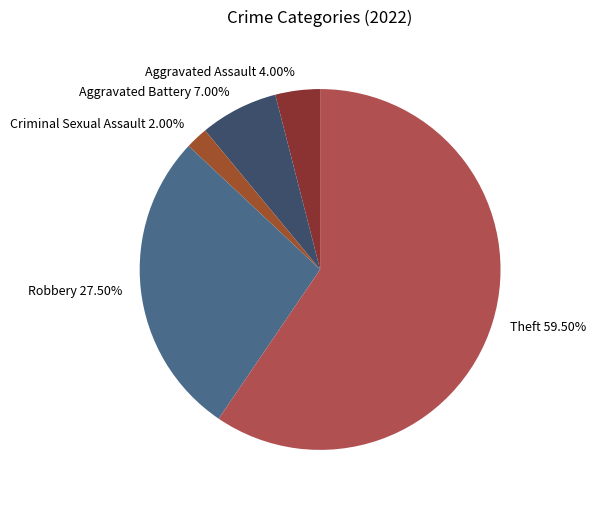

What percentage do Theft and Robbery together represent?

87.0%